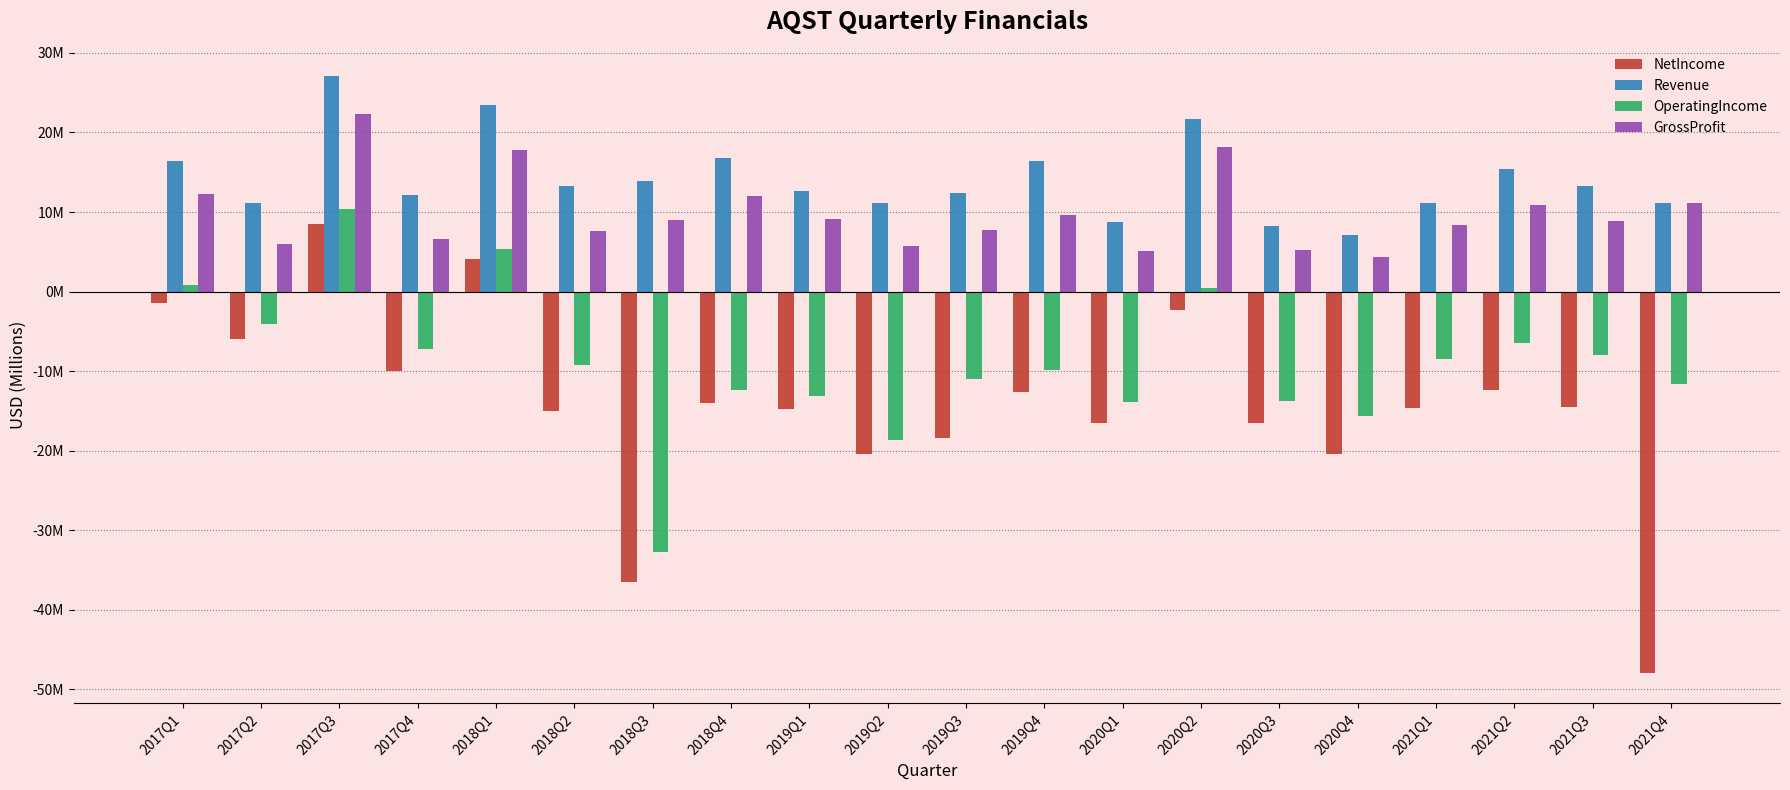

What are all the series names shown in the legend?

NetIncome, Revenue, OperatingIncome, GrossProfit